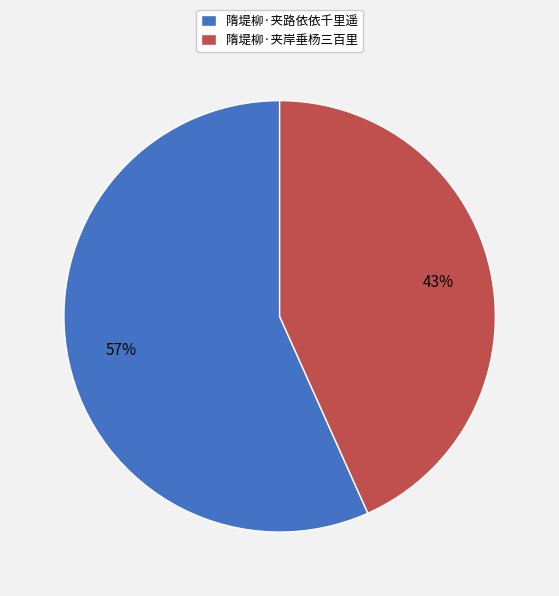

Does any single category account for the majority?

Yes